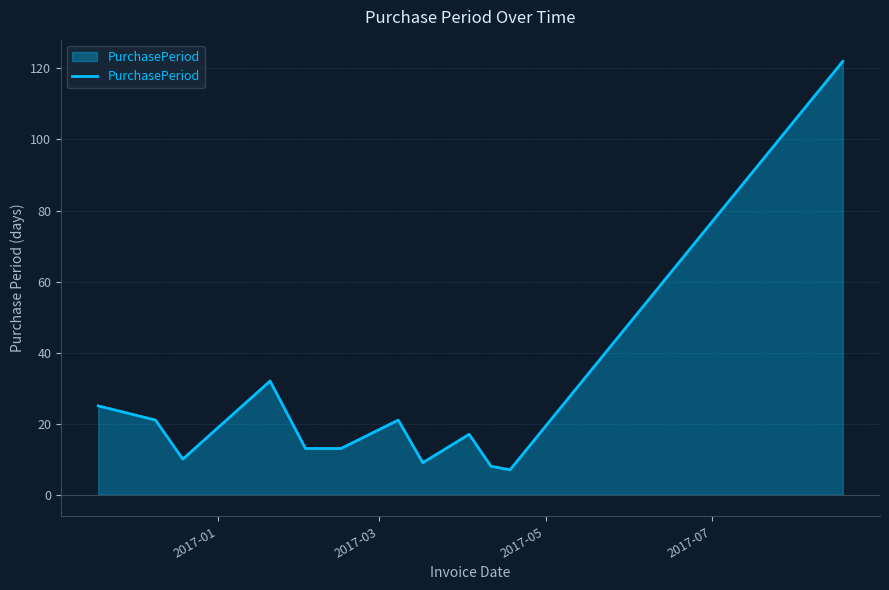

What is the greatest value displayed?

122